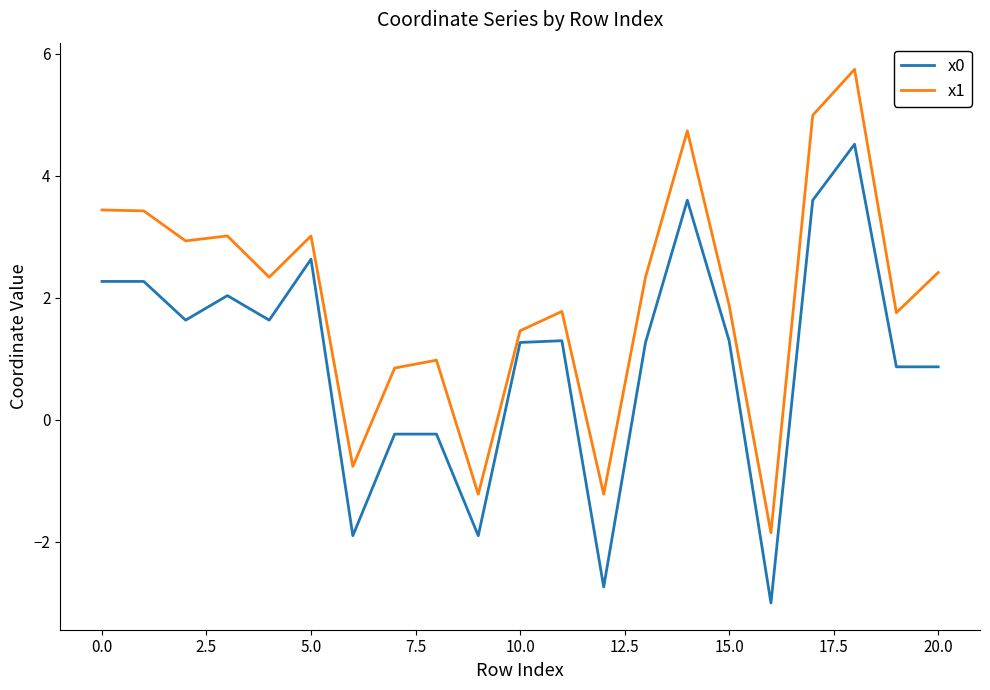

What is the sum of all x0 values?

21.0